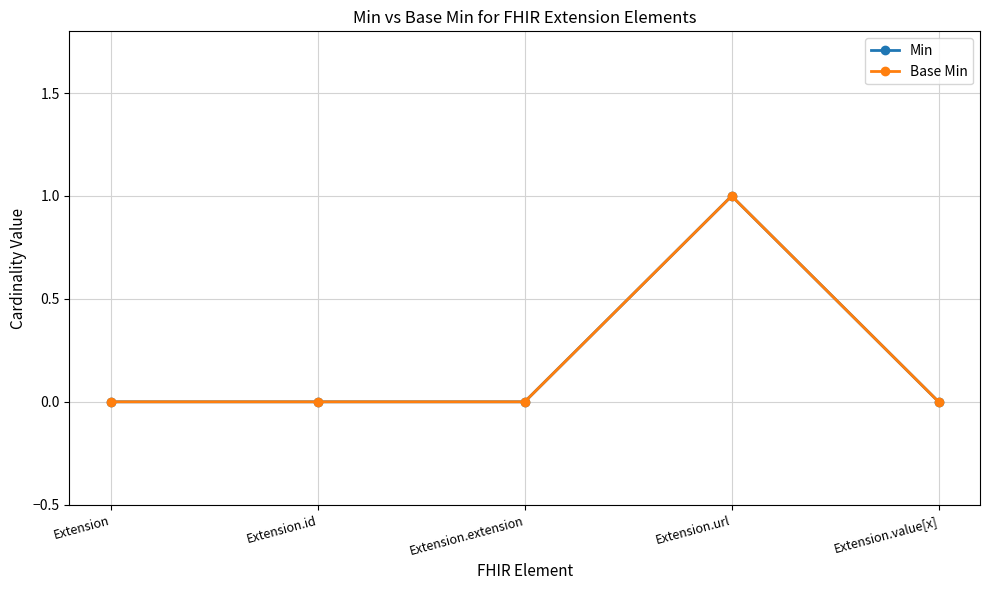

At which label is Min closest to 0?

Extension